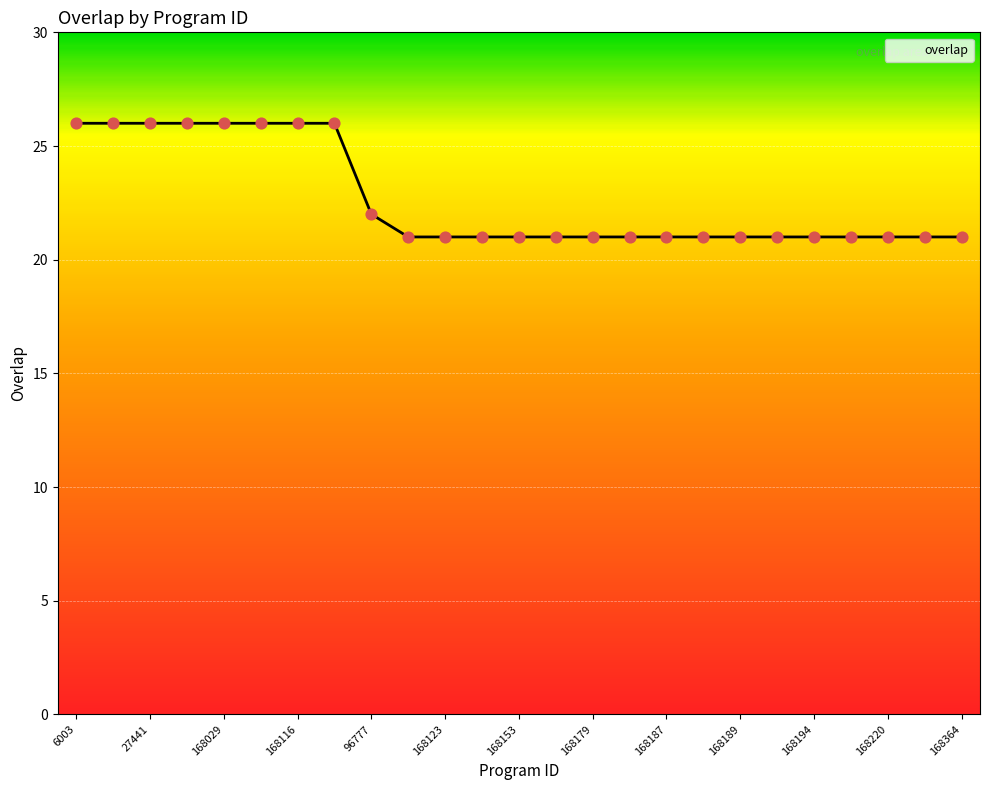

What is the greatest value displayed?

26